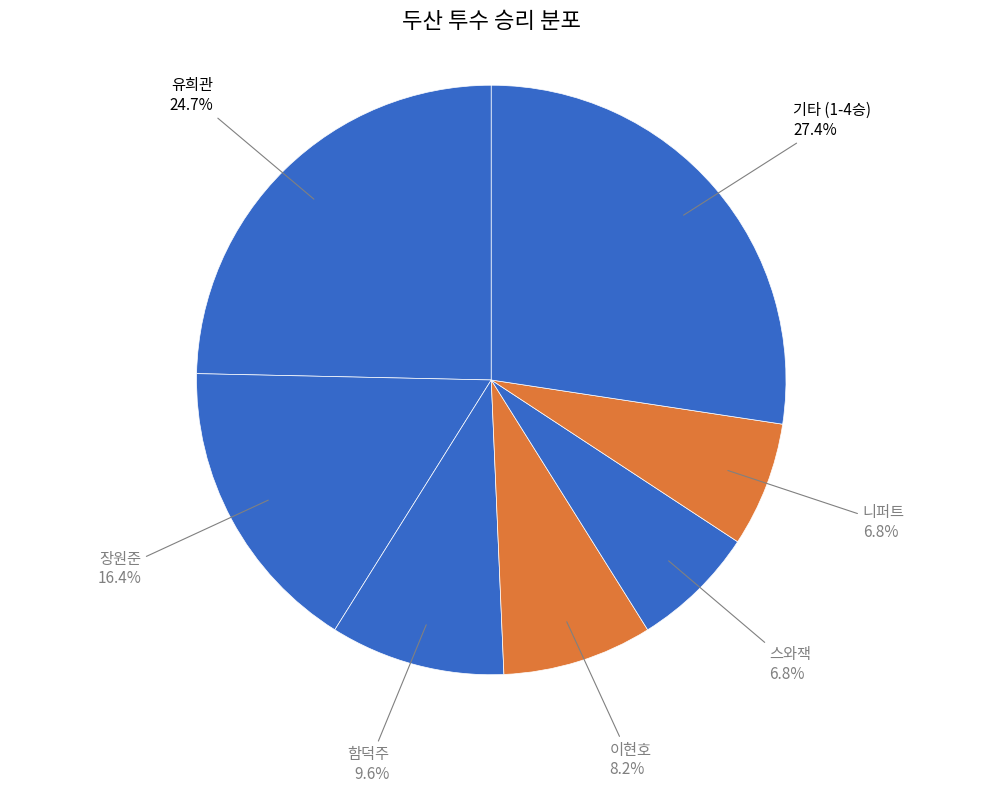

Does any single category account for the majority?

No